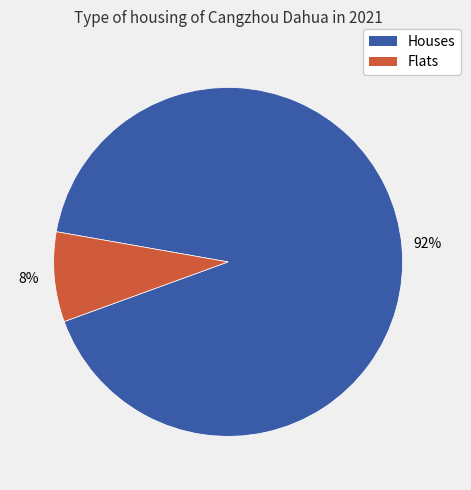

Which category has the smallest portion of the pie?

Flats